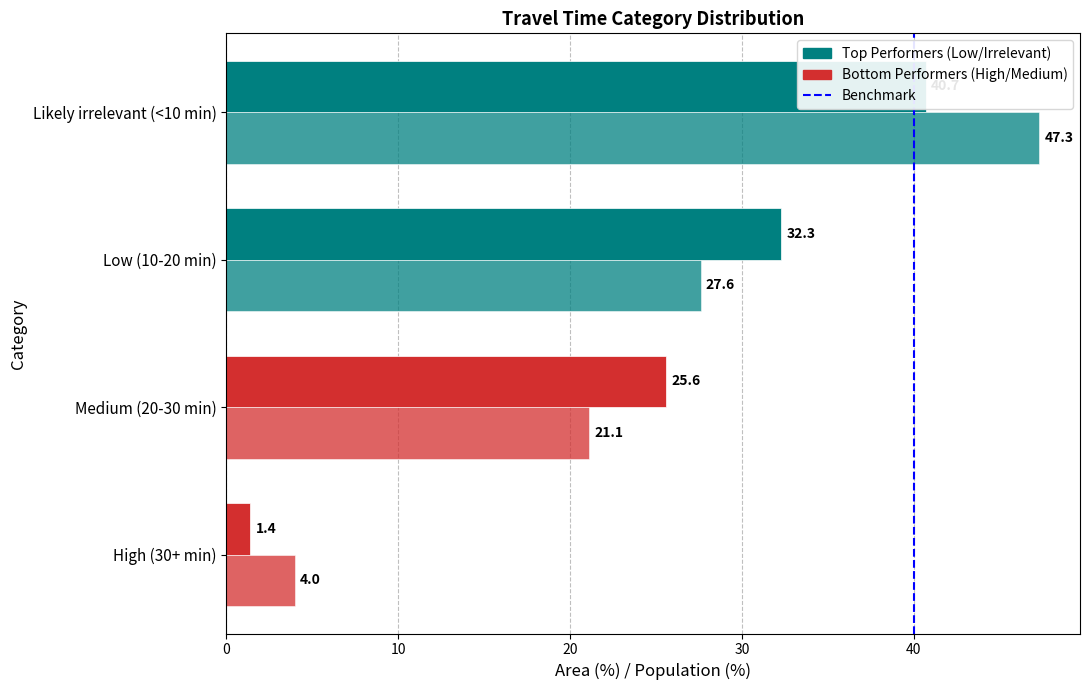

Are the bars grouped side by side (vs. stacked)?

Yes